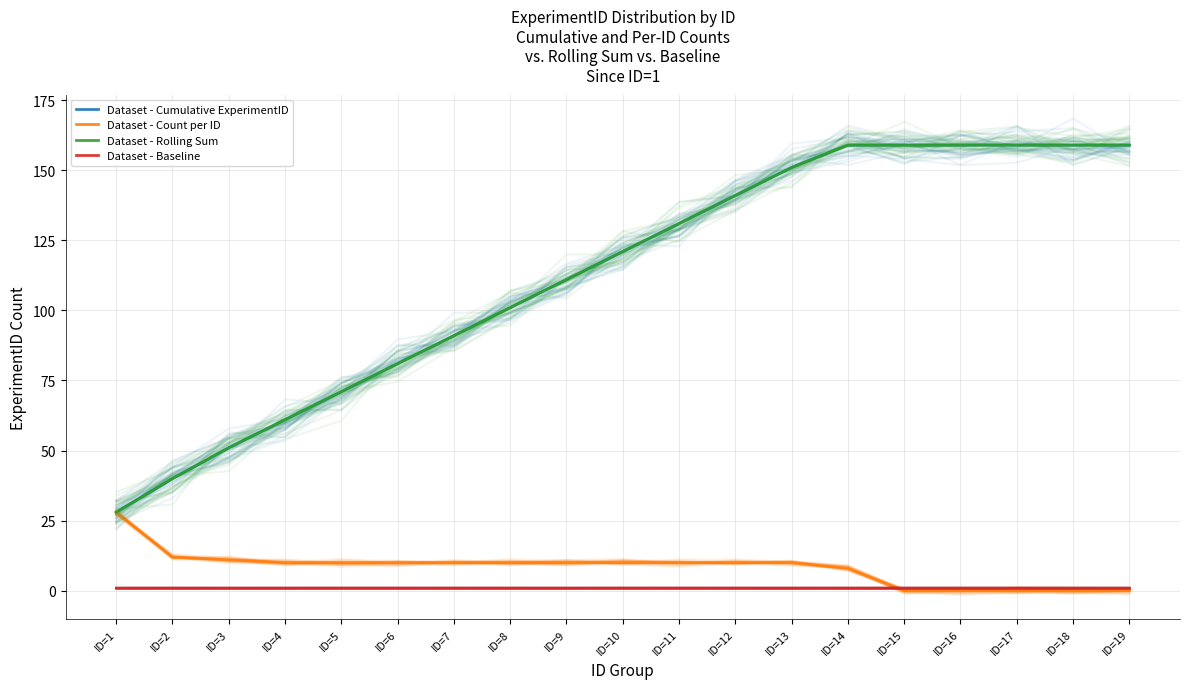

The value of Dataset - Rolling Sum at ID=7 is 91. True or false?

True